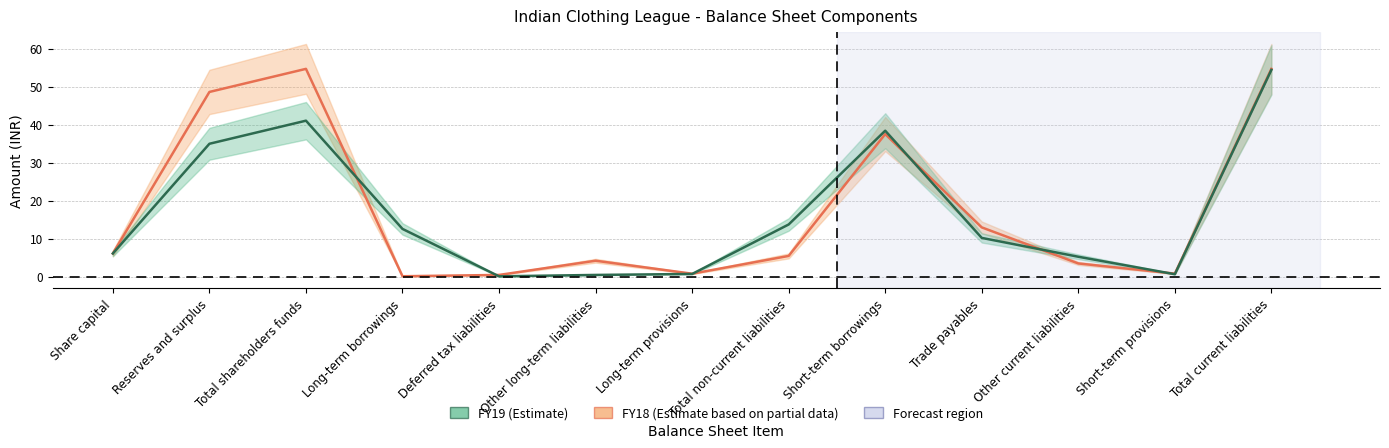

The value of FY19 at Total current liabilities is 37.8. True or false?

False